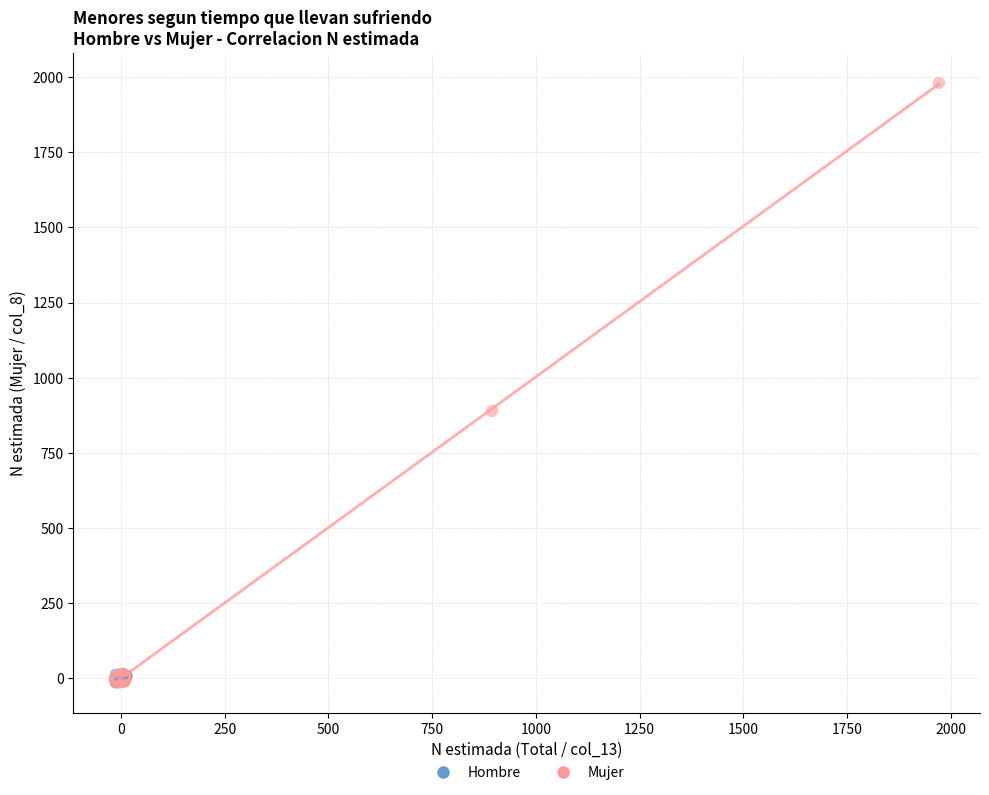

Which series has the largest Y range (max minus min)?

Mujer